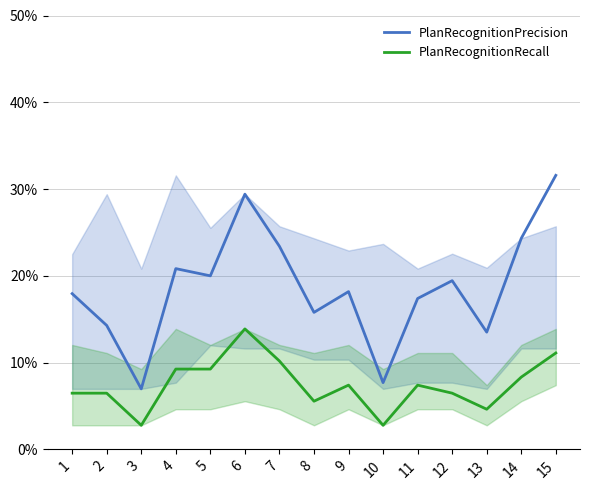

True or false: PlanRecognitionRecall and PlanRecognitionPrecision intersect in this chart.

False